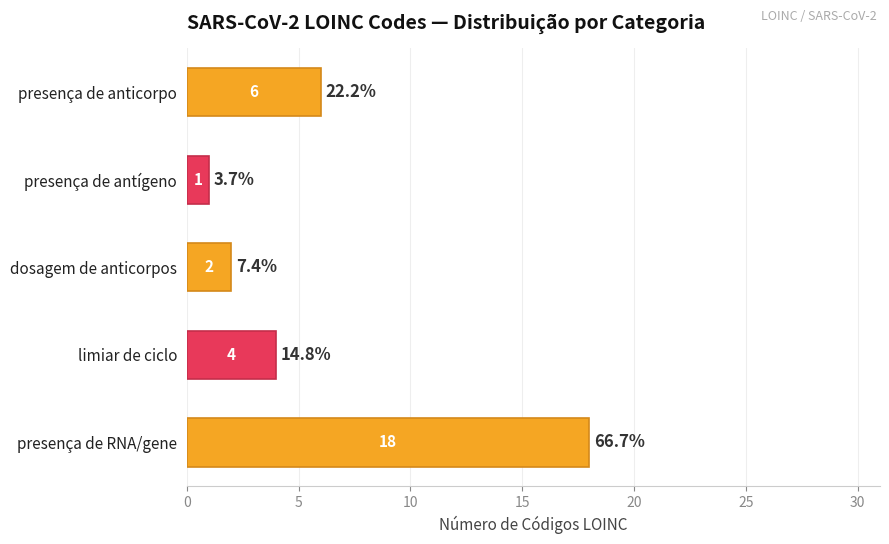

Is it true that the value at presença de RNA/gene is 18?

True